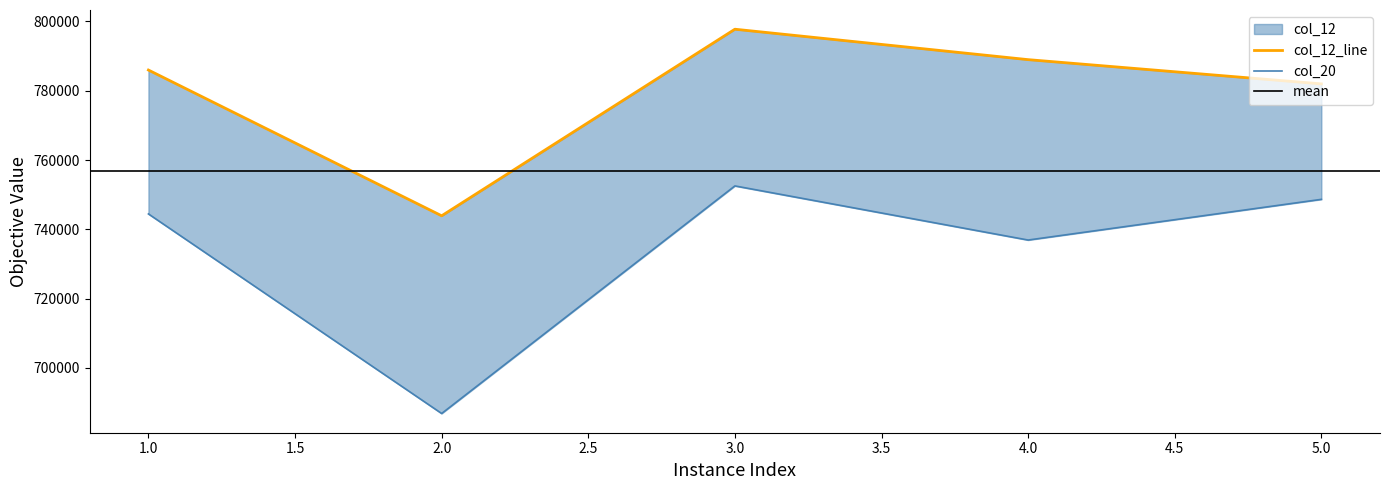

Does the chart display data point markers on the line(s)?

No